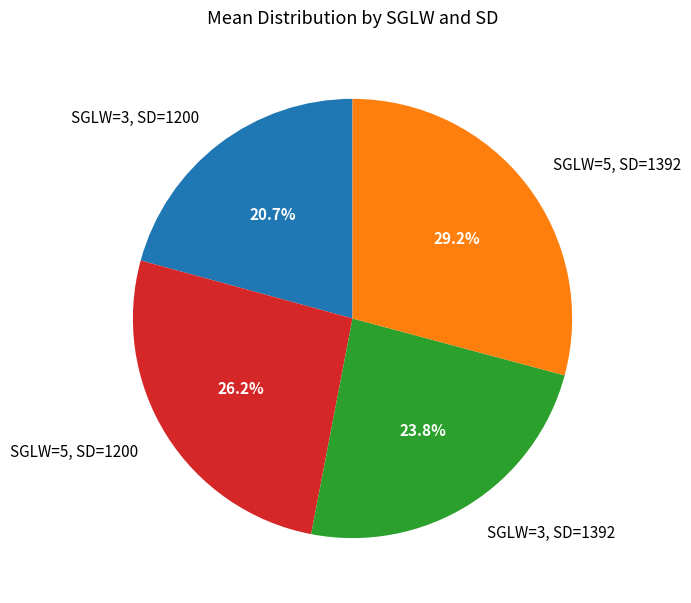

What percentage is the SGLW=3, SD=1200 slice, to the nearest percent?

21%